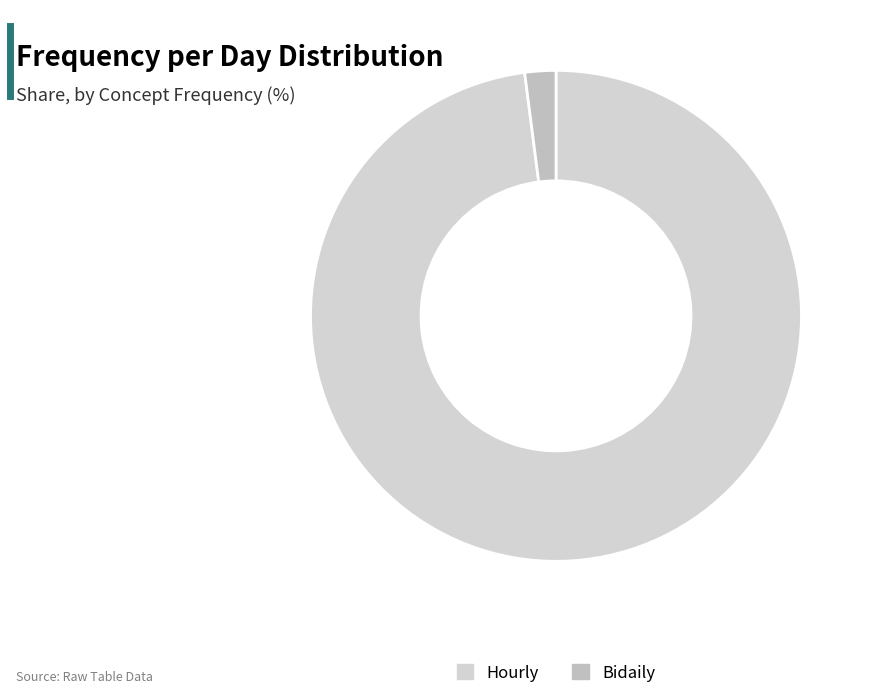

Rank the categories by value from highest to lowest.

Hourly, Bidaily